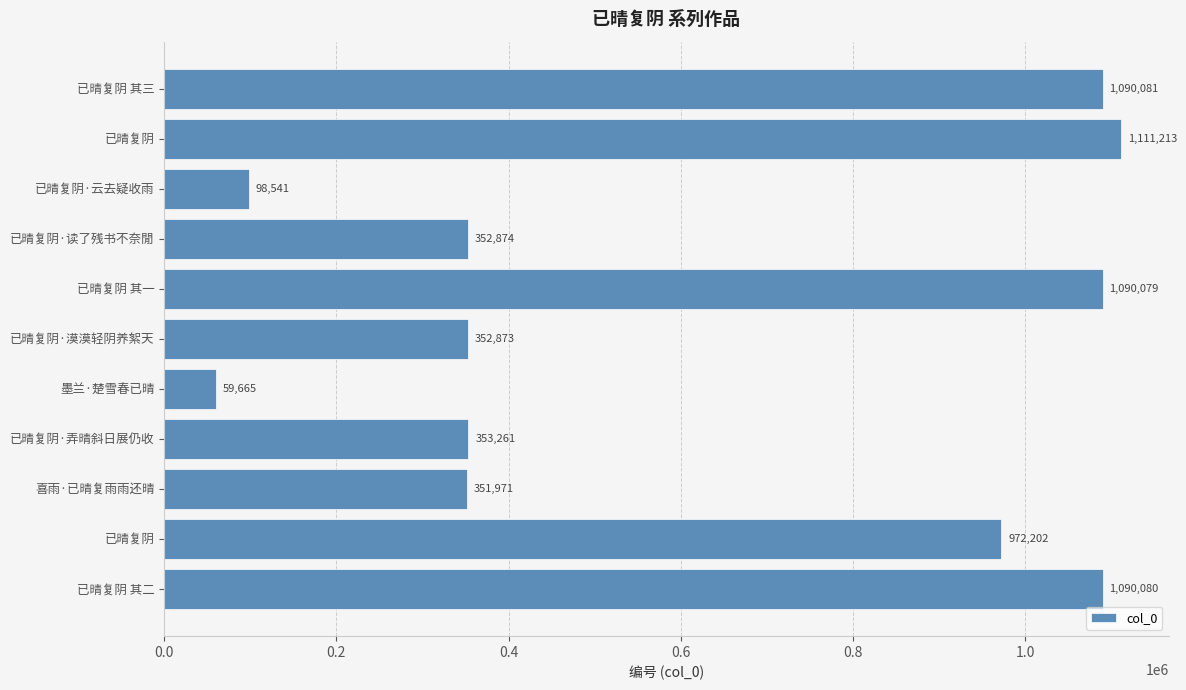

Count the number of data series in this chart.

1